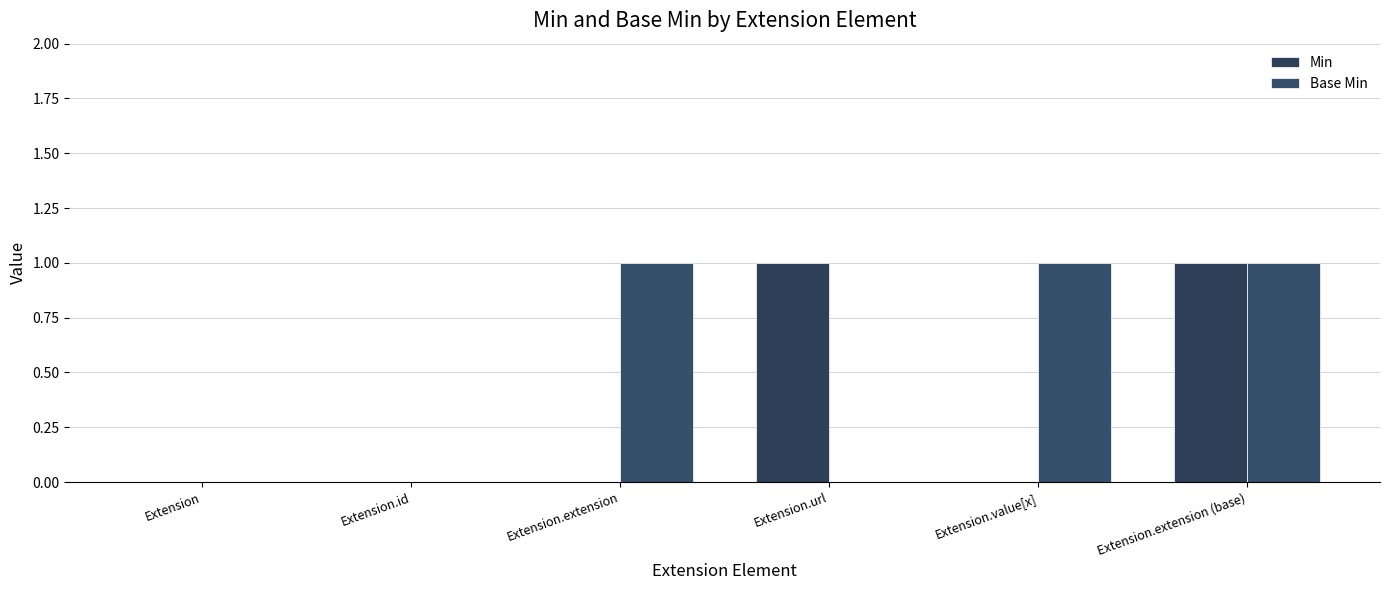

What is the sum of all Min values?

2